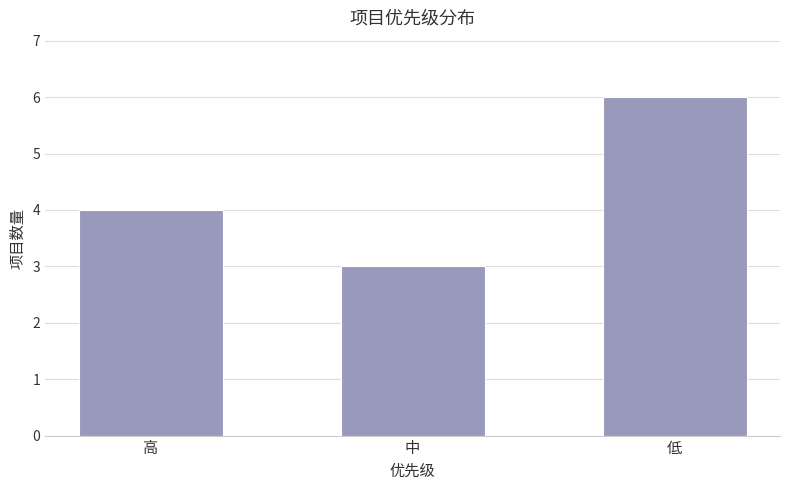

Are the bars horizontal?

No